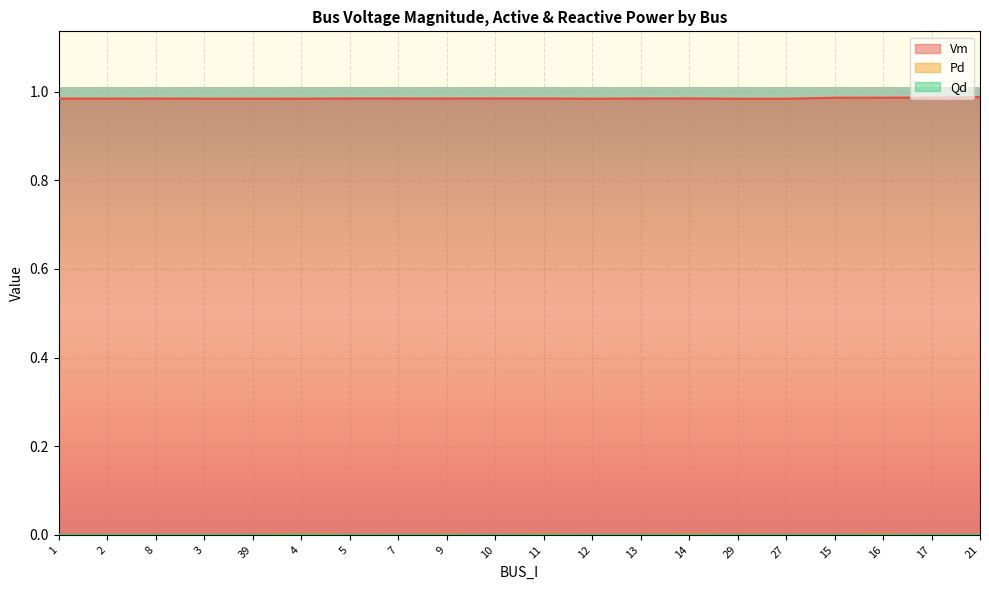

In Qd, how many points are higher than both neighbors (excluding endpoints)?

5